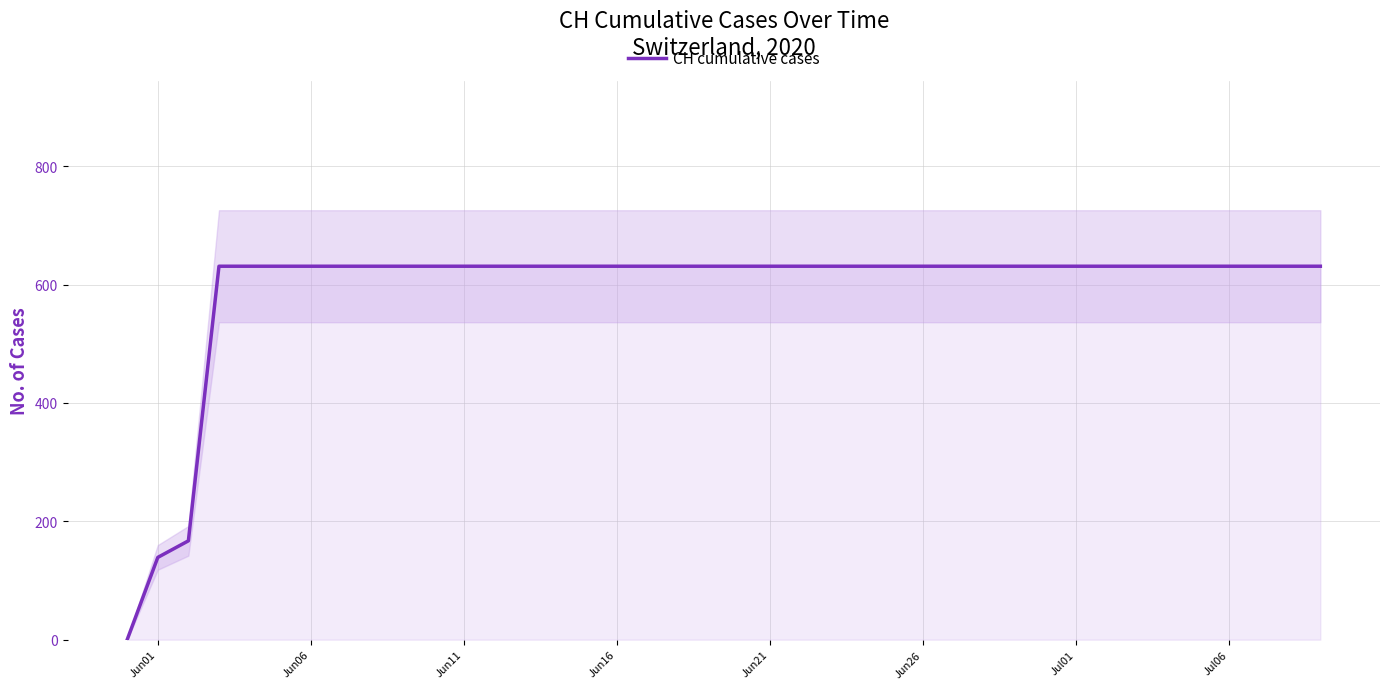

How many distinct data groups are displayed?

1